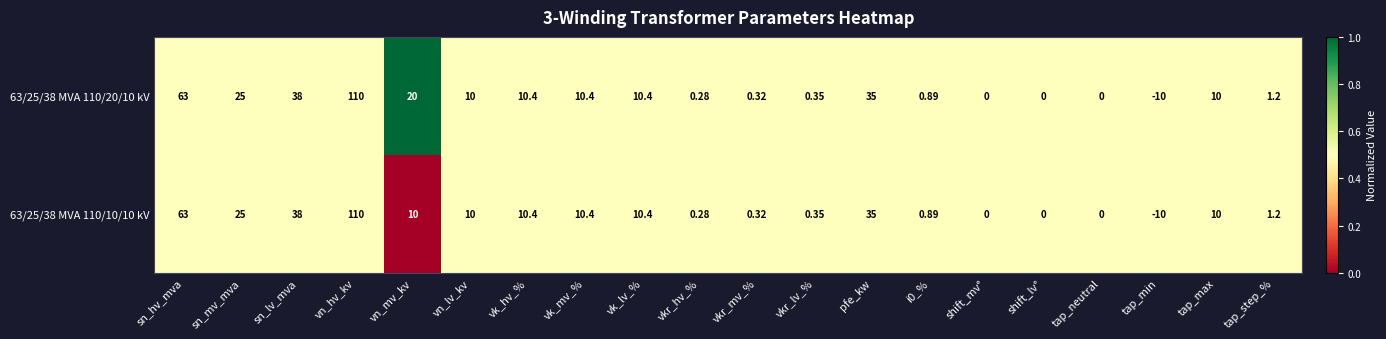

At which category does the chart reach its minimum across all series?

tap_min